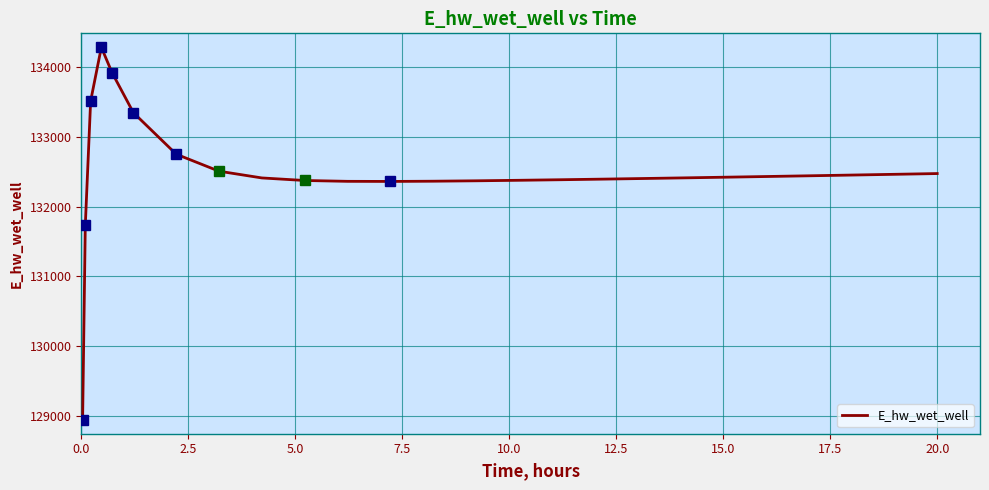

What is the difference between the maximum and minimum values?

5341.0